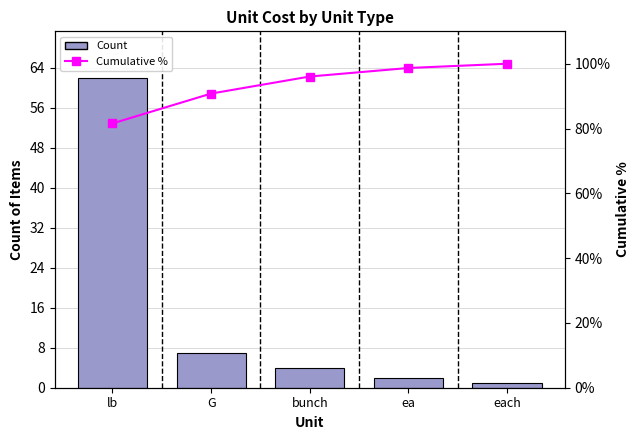

What is the average value of the Cumulative % series?

93.4